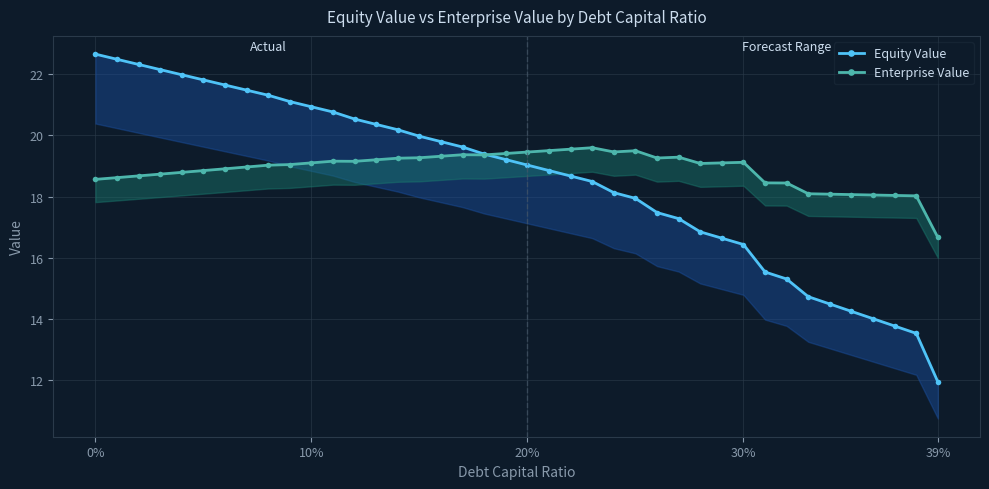

Which series has the largest total across all categories?

Enterprise Value